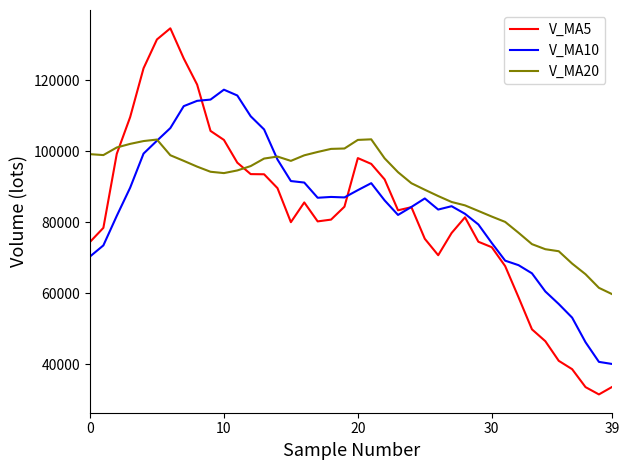

Count the number of categories in the chart.

40